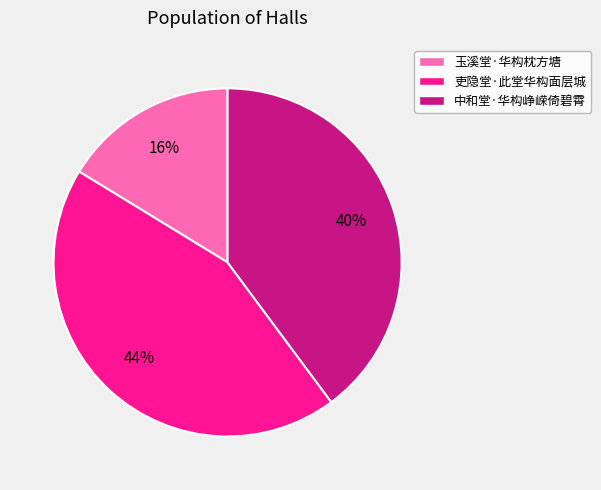

Do 玉溪堂·华构枕方塘 and 中和堂·华构峥嵘倚碧霄 together represent more than half of the pie?

Yes